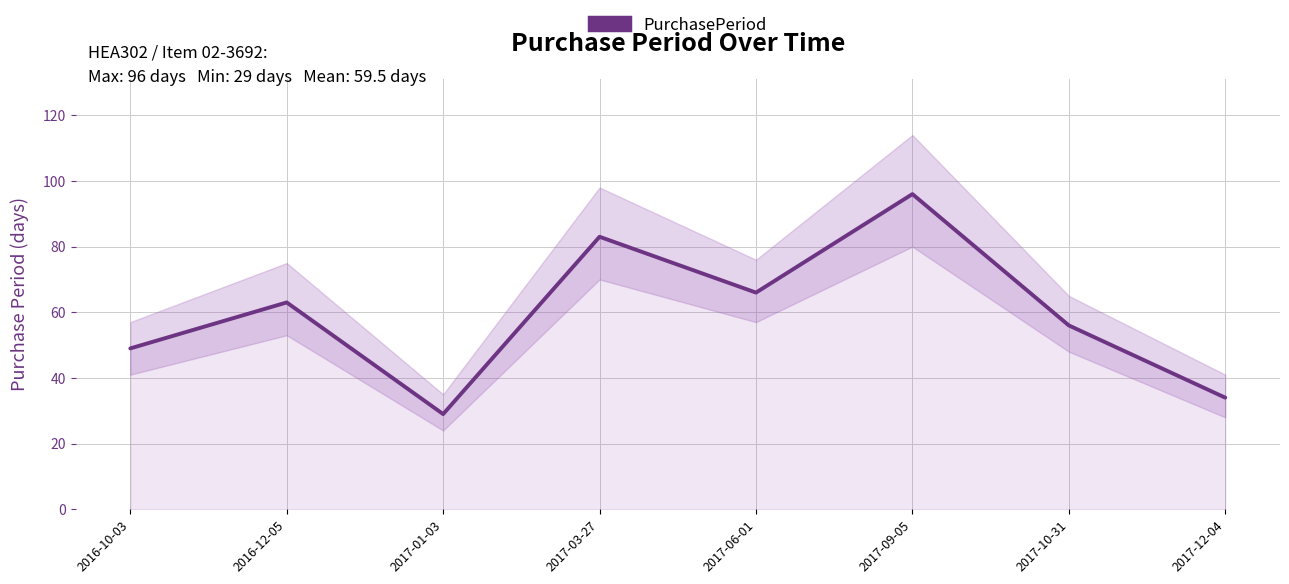

What is the greatest value displayed?

96